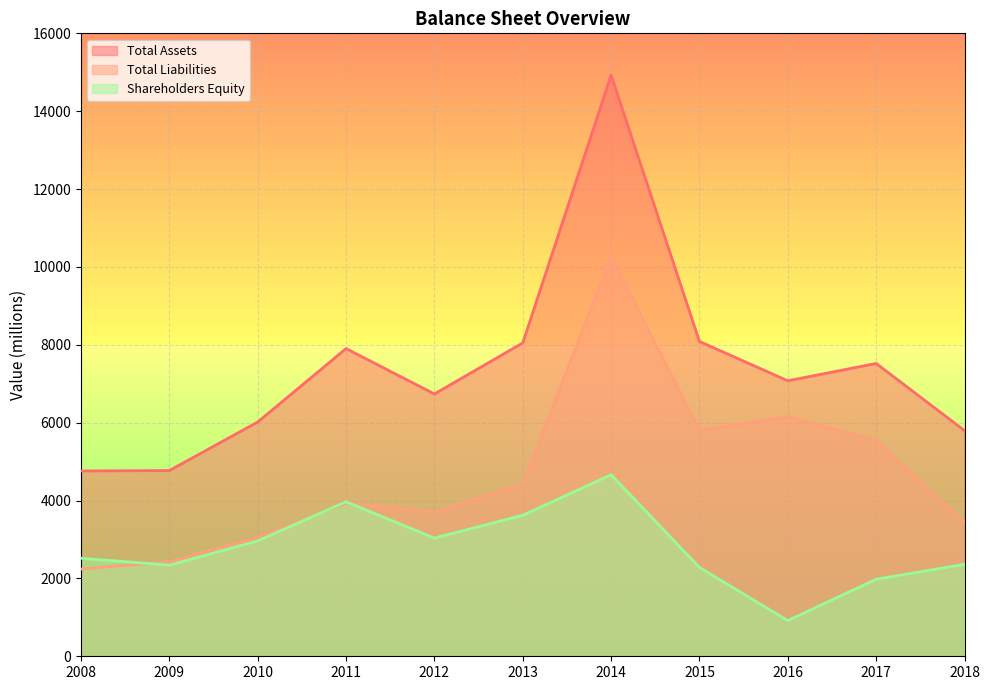

What is the minimum value for Total Assets?

4760